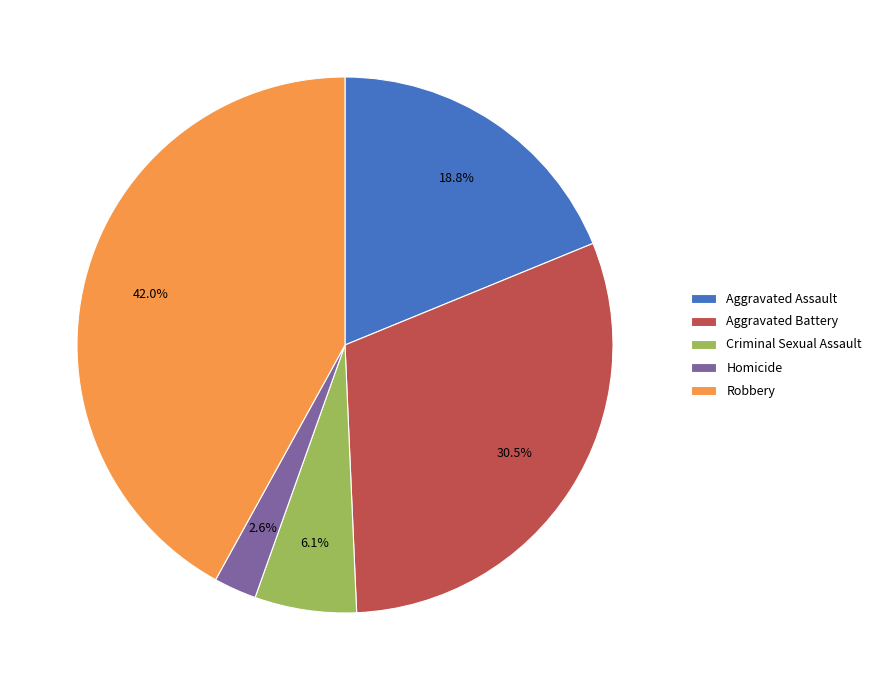

To the nearest percent, what portion does Homicide represent?

3%